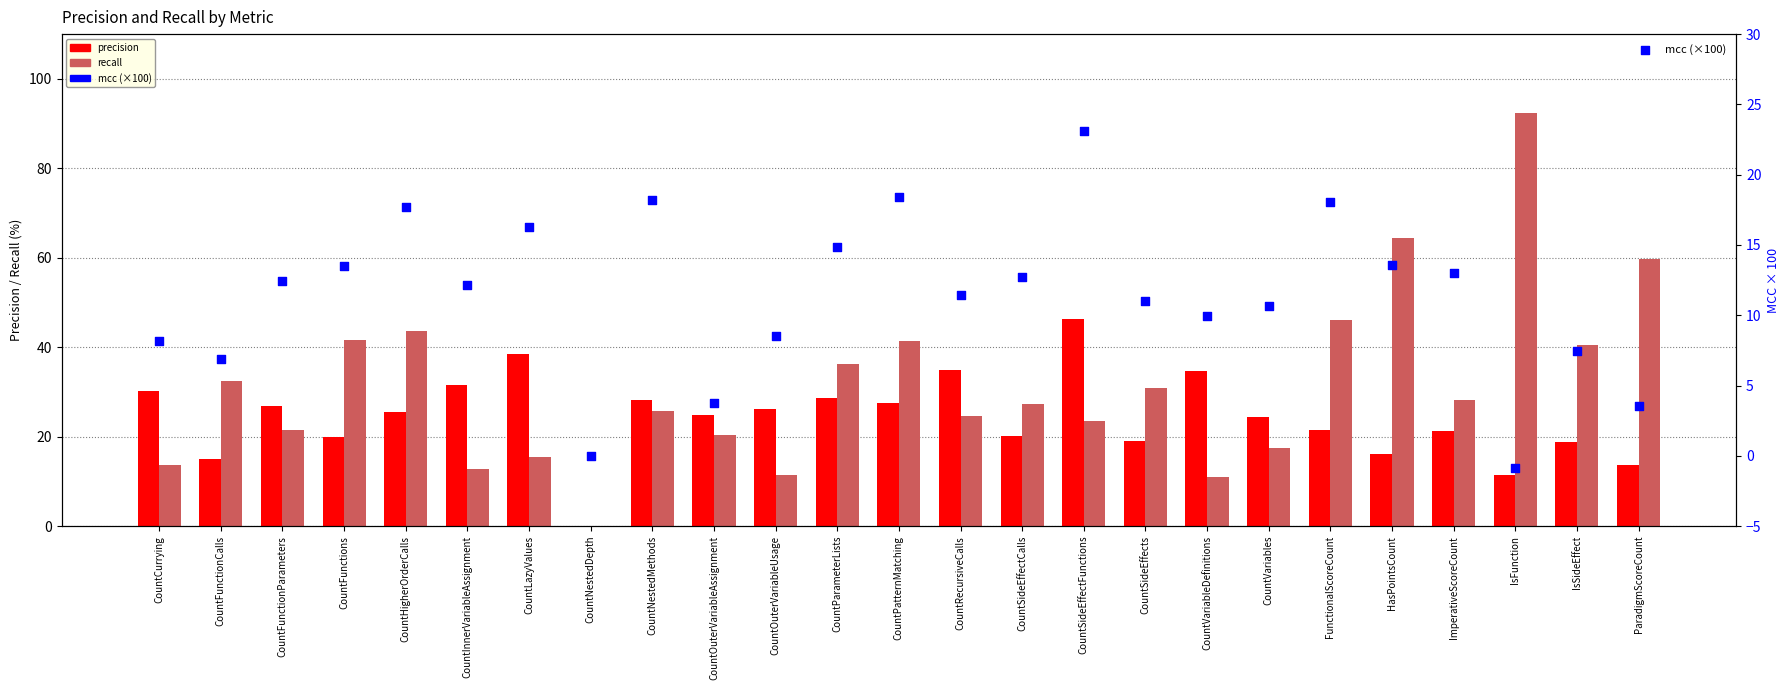

What are all the series names shown in the legend?

precision, recall, mcc (×100)